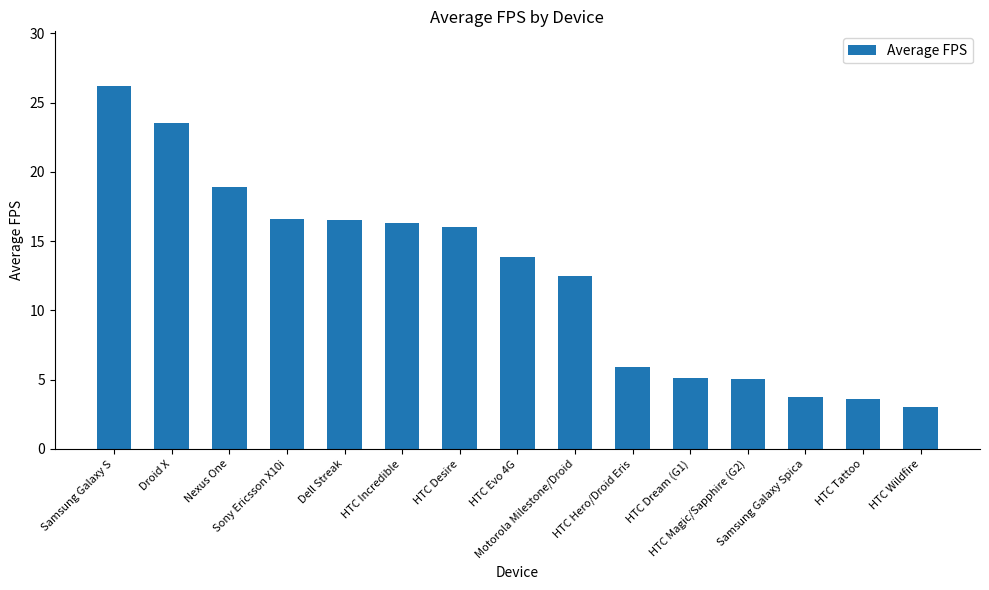

What is the value of the 7th bar from the left?

16.0